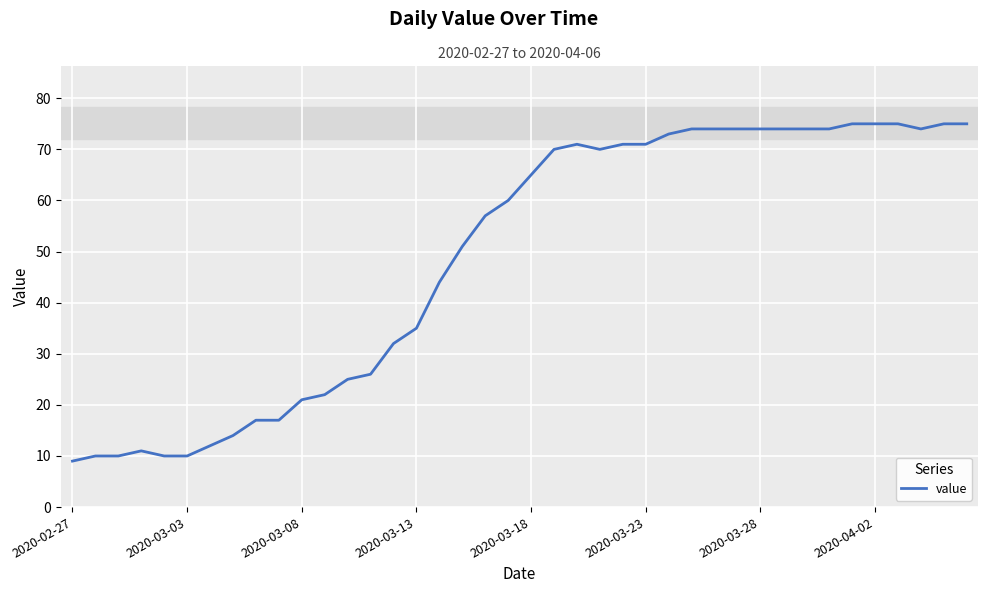

What is the difference between the maximum and minimum values?

66